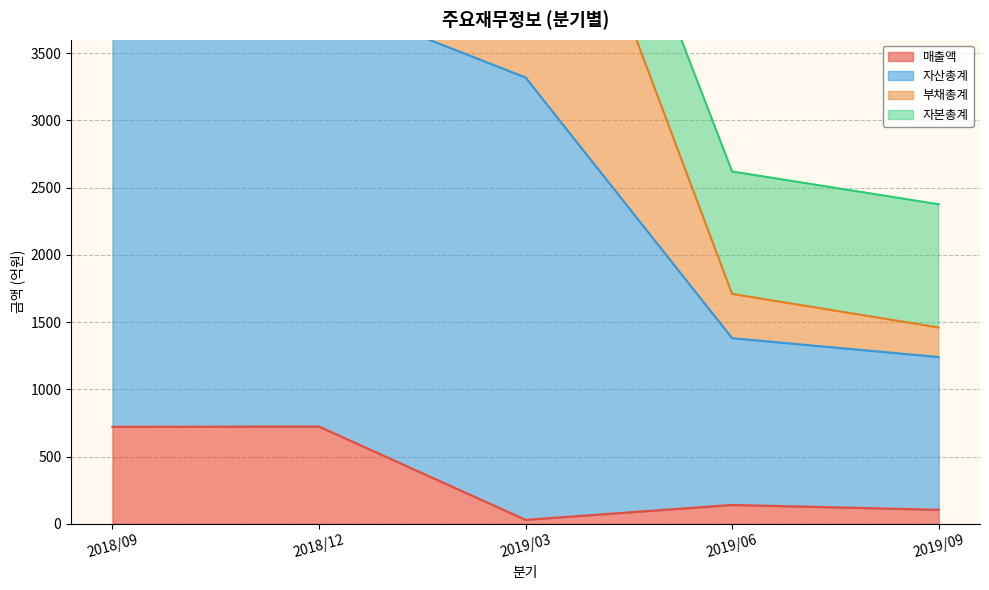

What is the spread (max minus min) of values at 2018/12?

6396